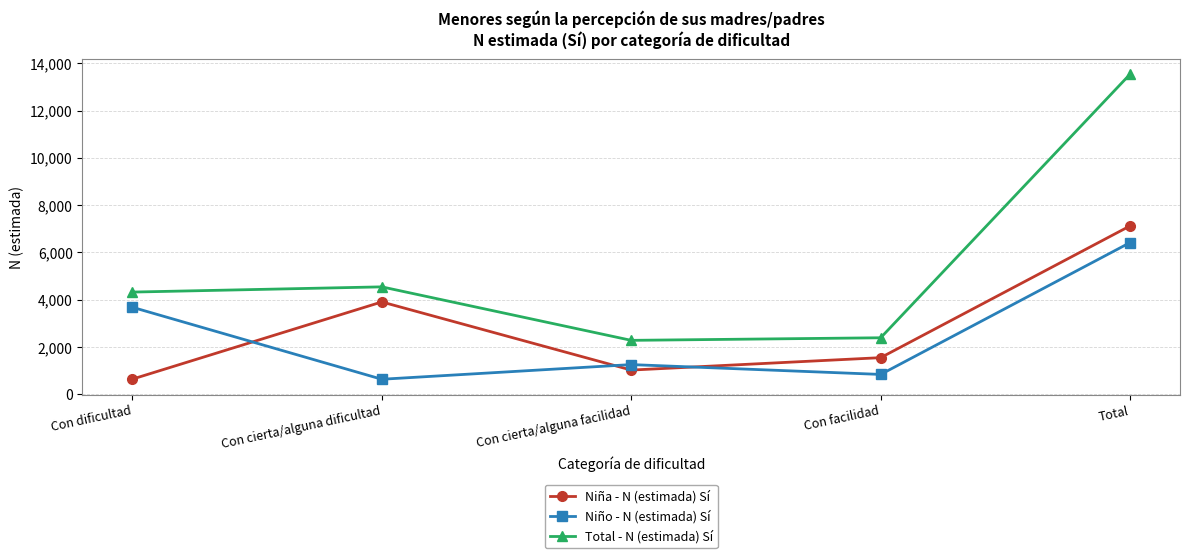

What is the label of the 4th point from the right?

Con cierta/alguna dificultad